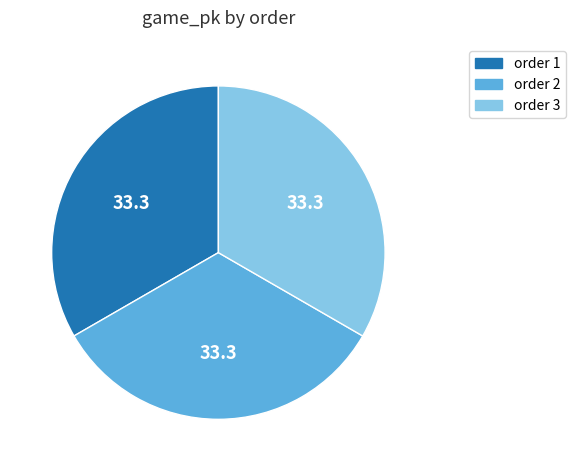

Is order 3 the majority of the pie?

No